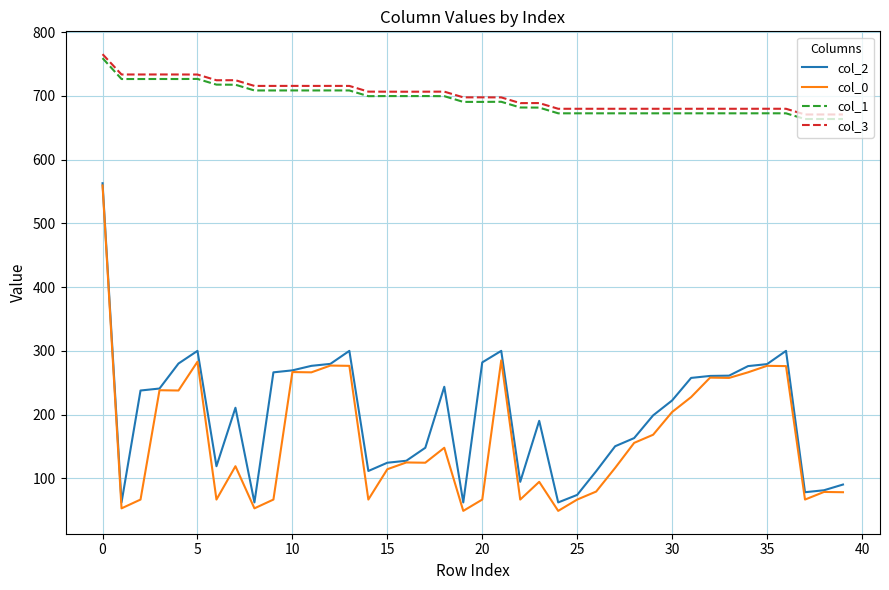

True or false: col_0 and col_1 cross at least once.

False